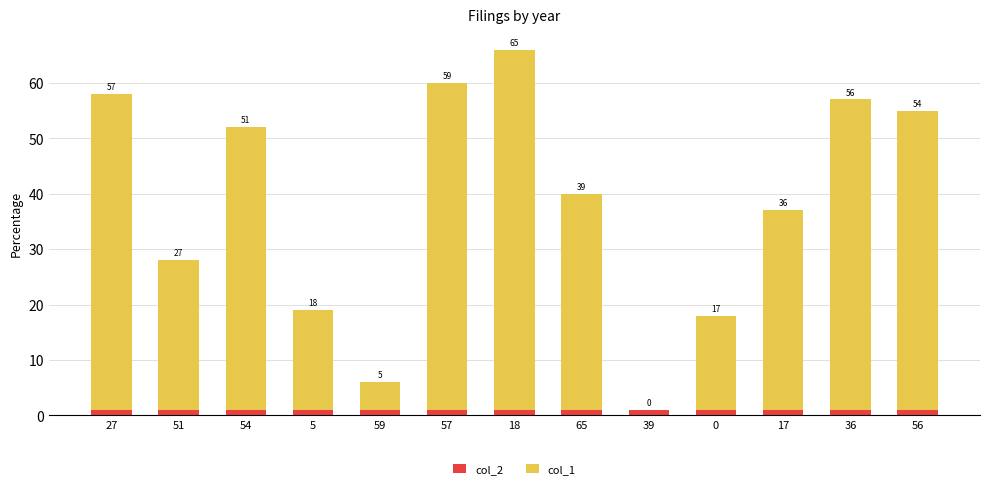

Is it true that col_2 equals 1 at 59?

True